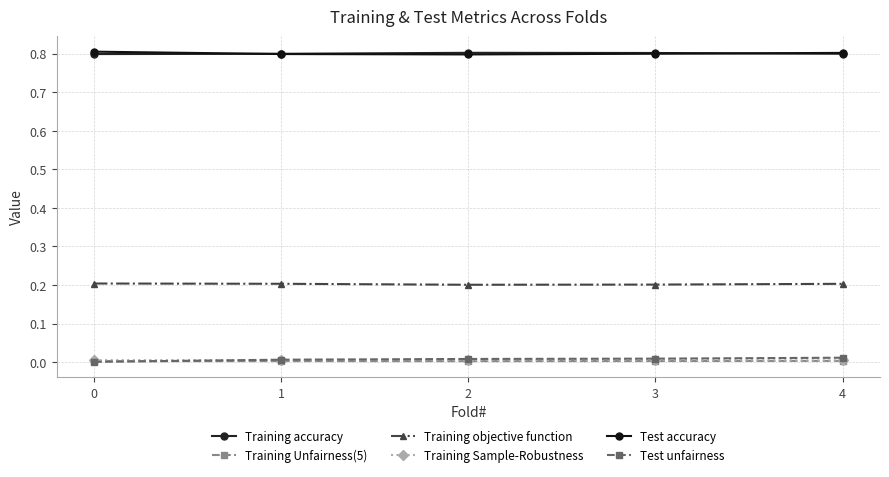

Is this an area chart (filled region under the line)?

No